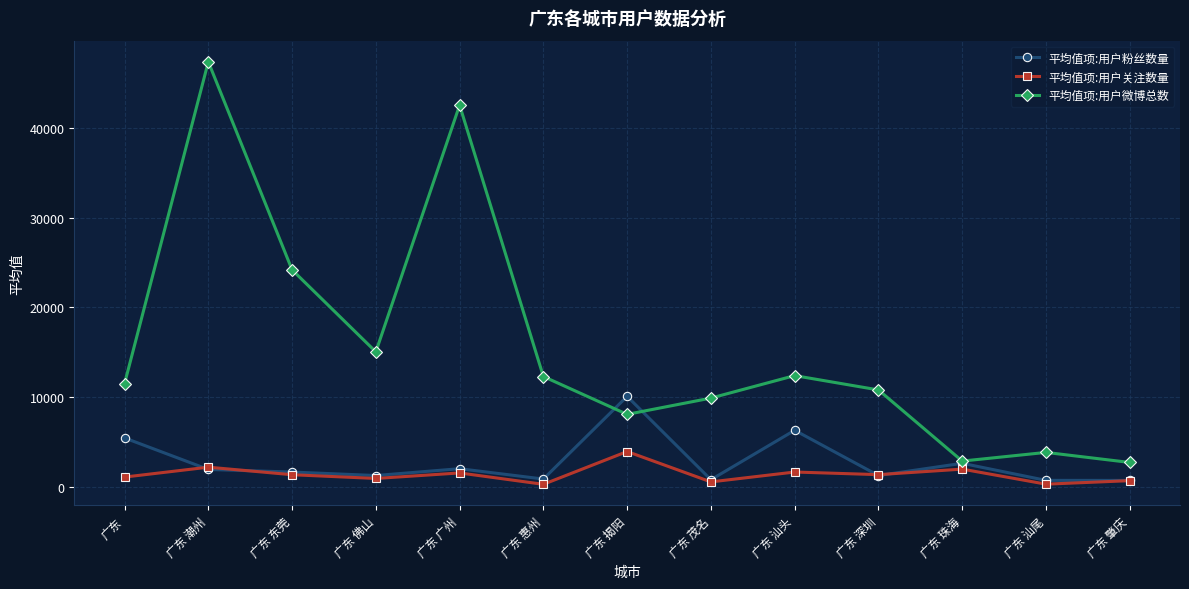

What is the label of the 10th point from the right?

广东 佛山